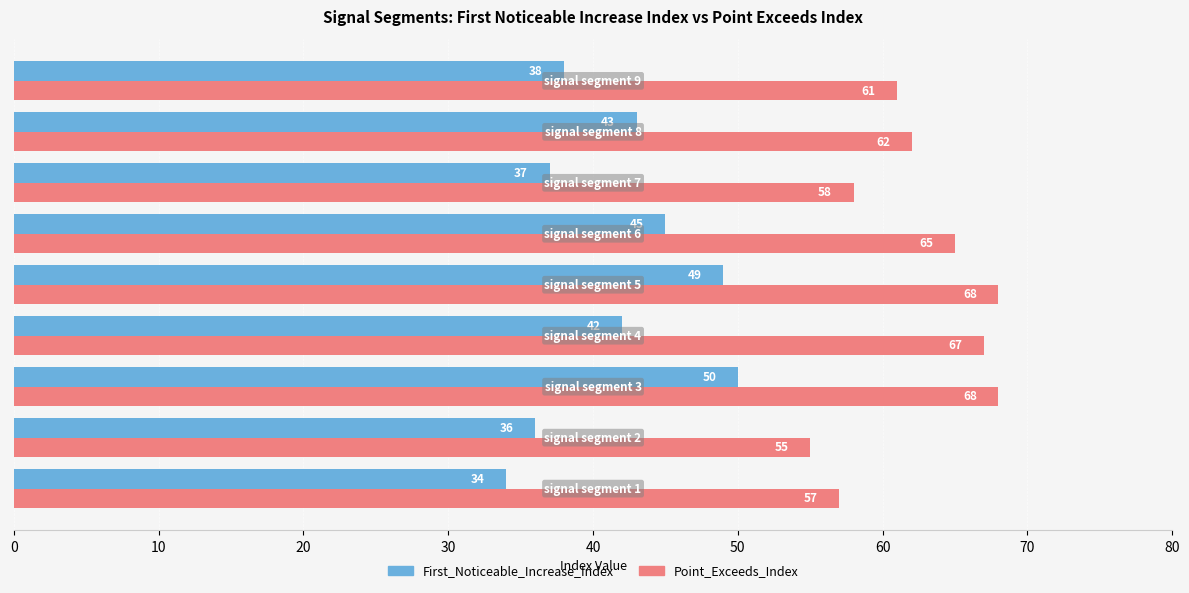

Which series has the largest total across all categories?

Point_Exceeds_Index